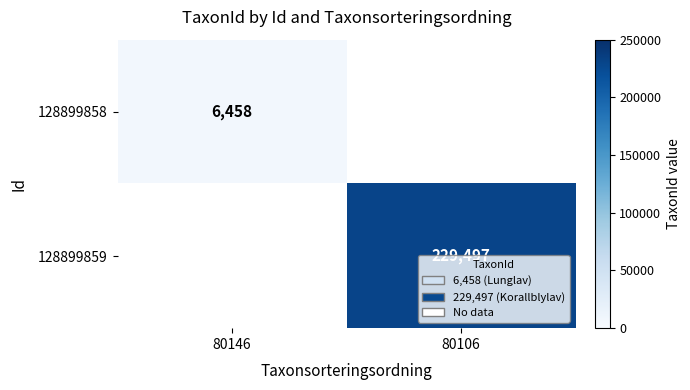

The value of 128899858 at 80146 is 6458. True or false?

True